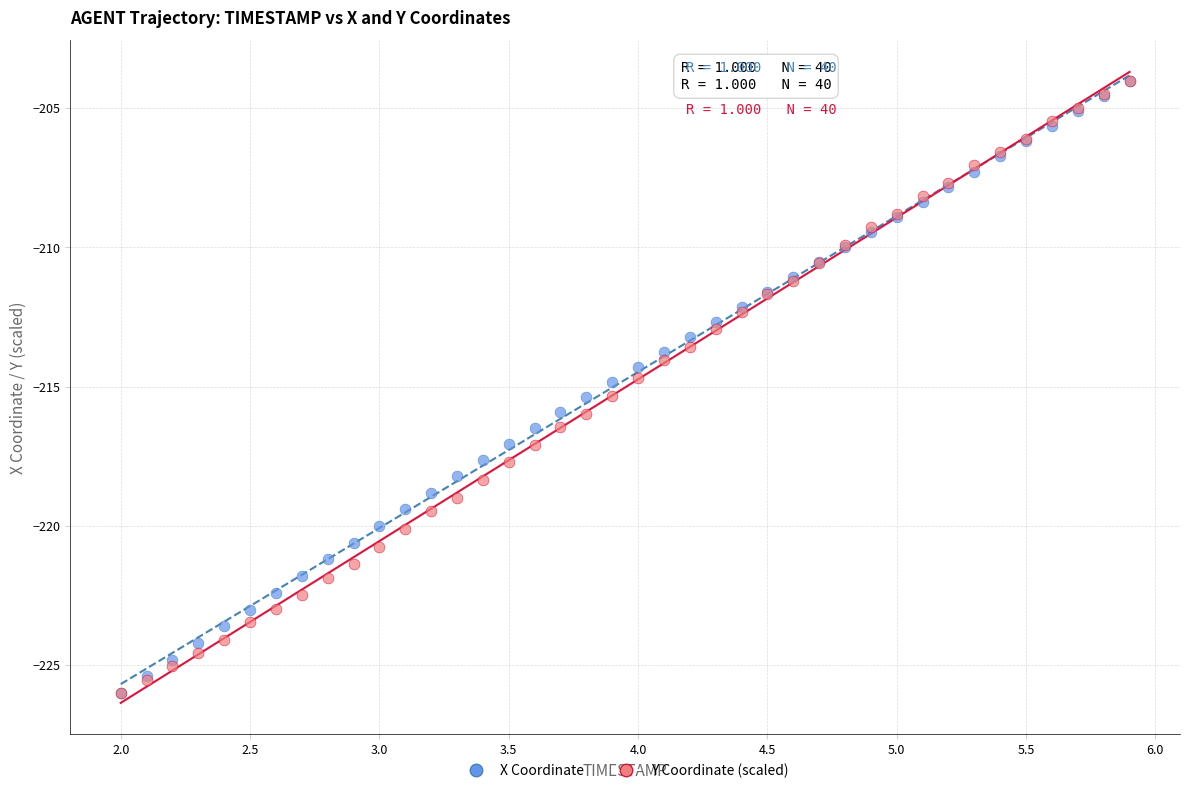

What are all the series names shown in the legend?

X Coordinate, Y Coordinate (scaled)